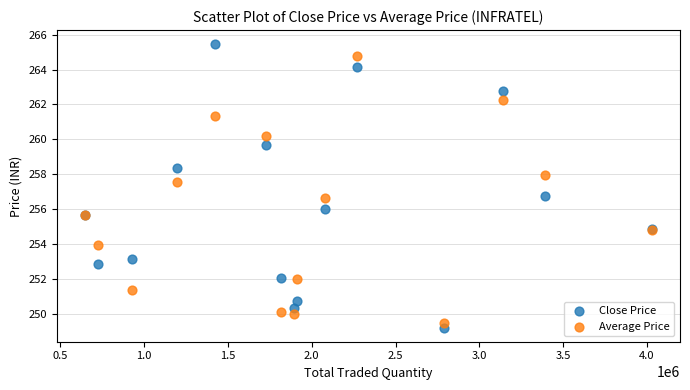

Which series contains the lowest Y value?

Close Price